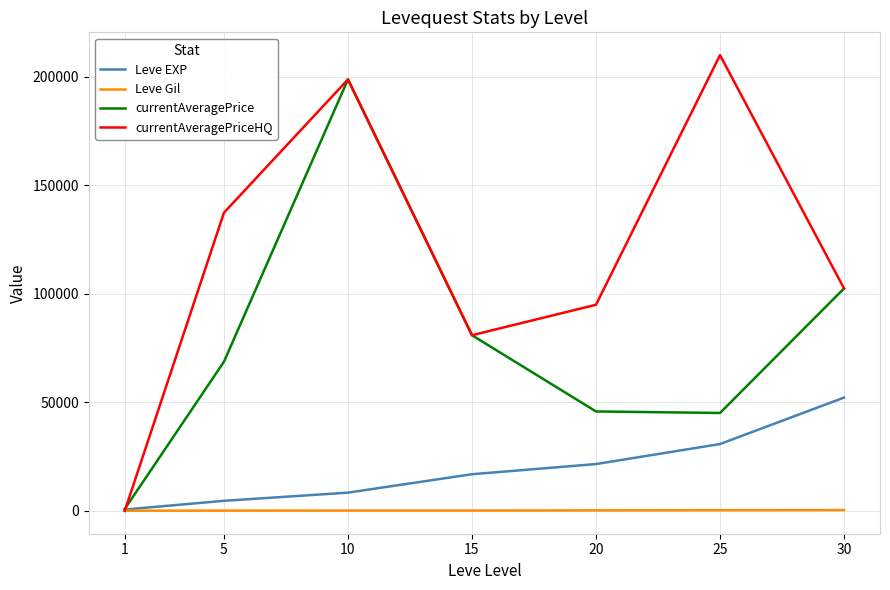

What is the sum of the Leve Gil values at 30 and 5?

550